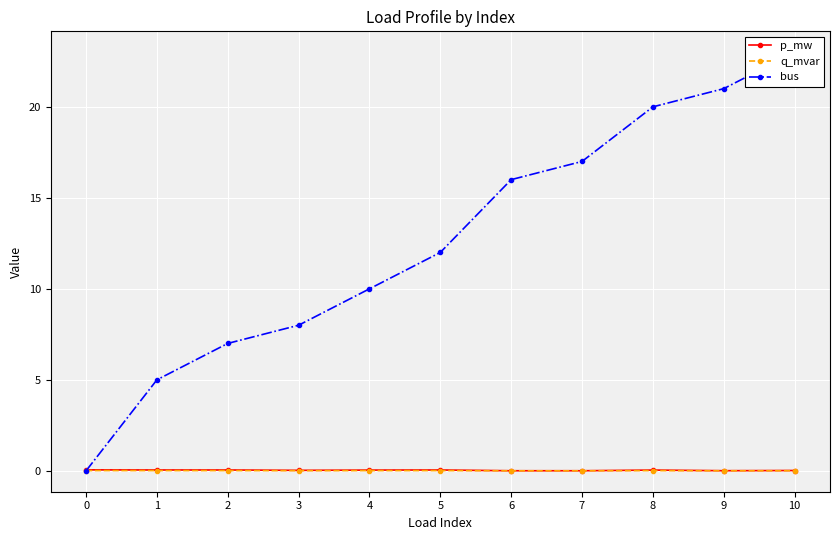

Reading left to right, list all the values displayed in this chart.

p_mw: 0.1	0.0	0.0	0.0	0.0	0.0	0.0	0.0	0.0	0.0	0.0
q_mvar: 0.0	0.0	0.0	0.0	0.0	0.0	0.0	0.0	0.0	0.0	0.0
bus: 0.0	5.0	7.0	8.0	10.0	12.0	16.0	17.0	20.0	21.0	23.0